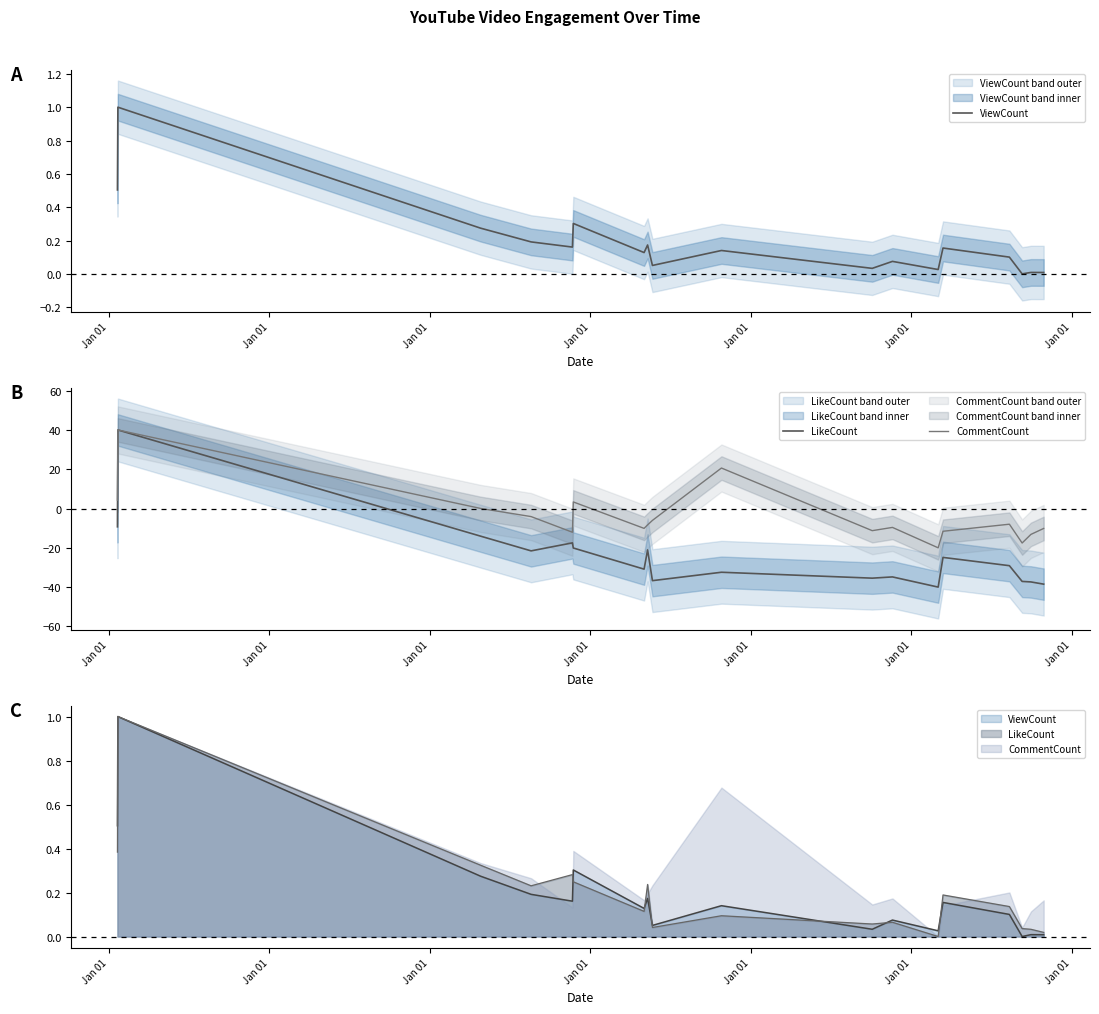

How many intersections are there between LikeCount and ViewCount?

2